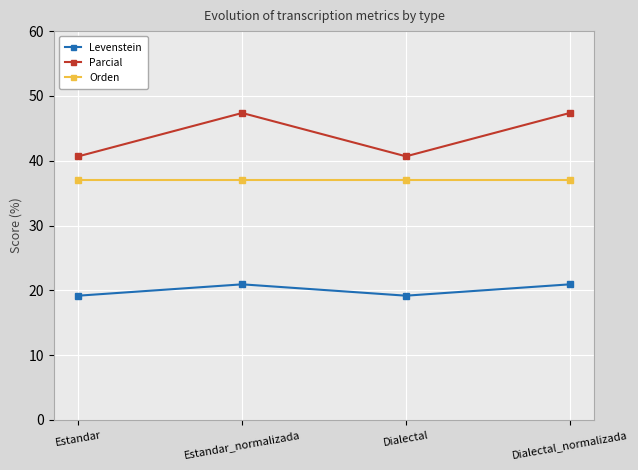

Reading left to right, what are all the values shown in this chart?

Levenstein: 19.2	20.9	19.2	20.9
Parcial: 40.7	47.4	40.7	47.4
Orden: 37.1	37.1	37.1	37.1